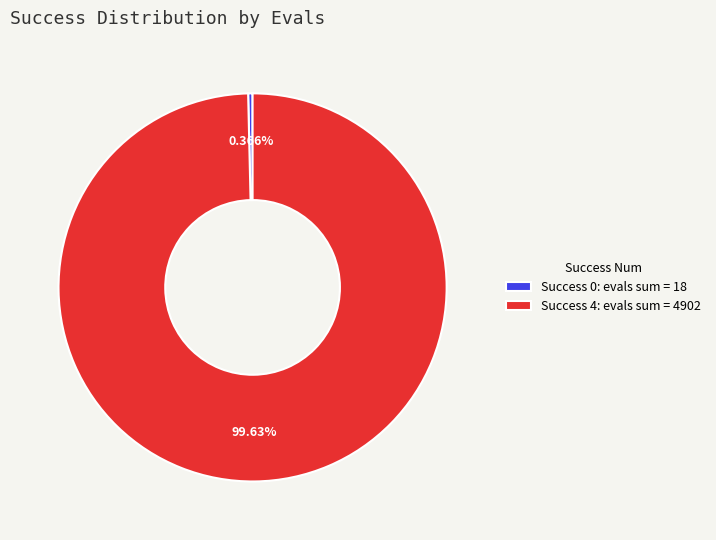

Which has a higher value, Success 4: evals sum = 4902 or Success 0: evals sum = 18?

Success 4: evals sum = 4902